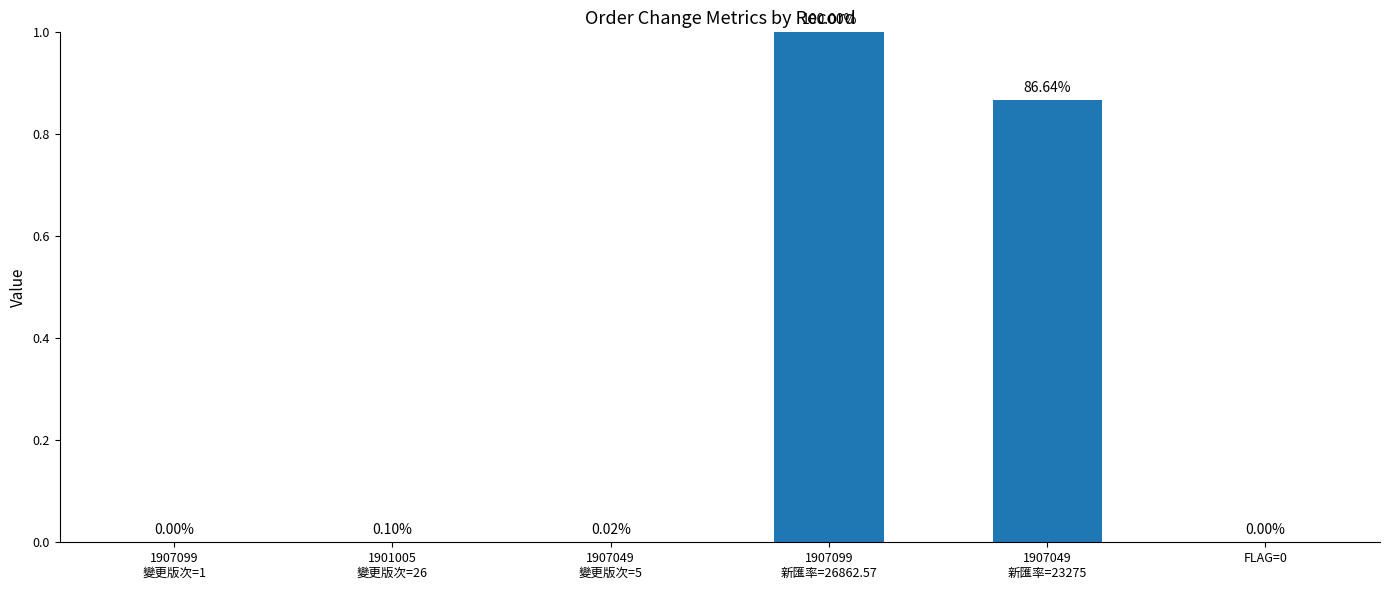

Are the bars horizontal?

No